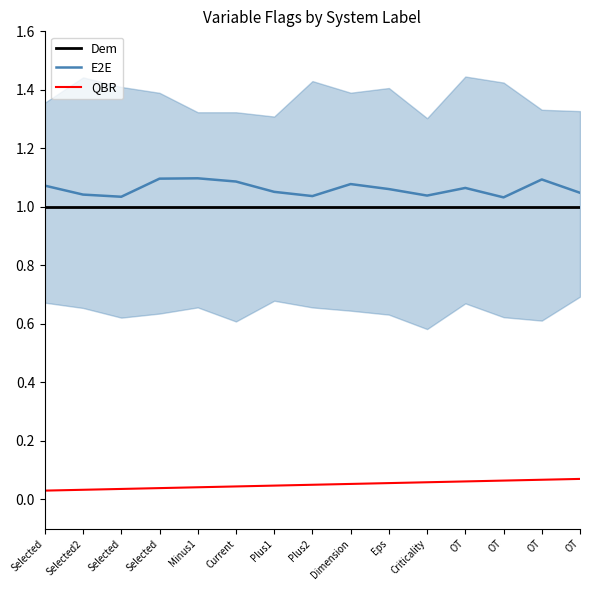

At OT, list the series in order from smallest to largest.

QBR, Dem, E2E